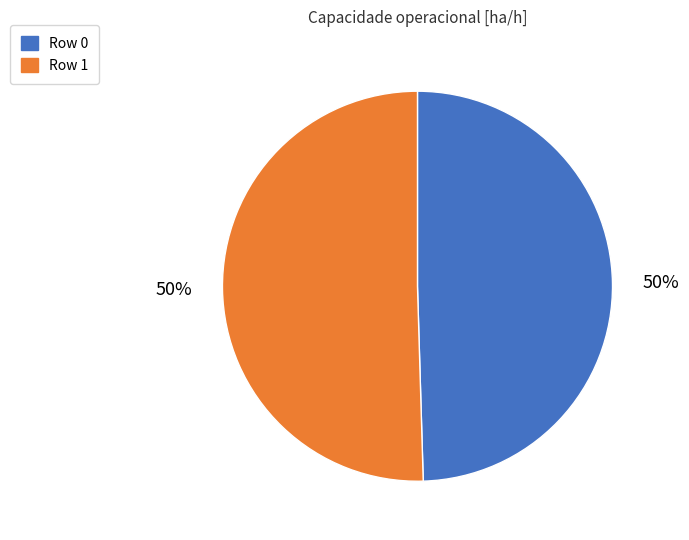

To the nearest percent, what is the combined percentage of Row 1 and Row 0?

100%